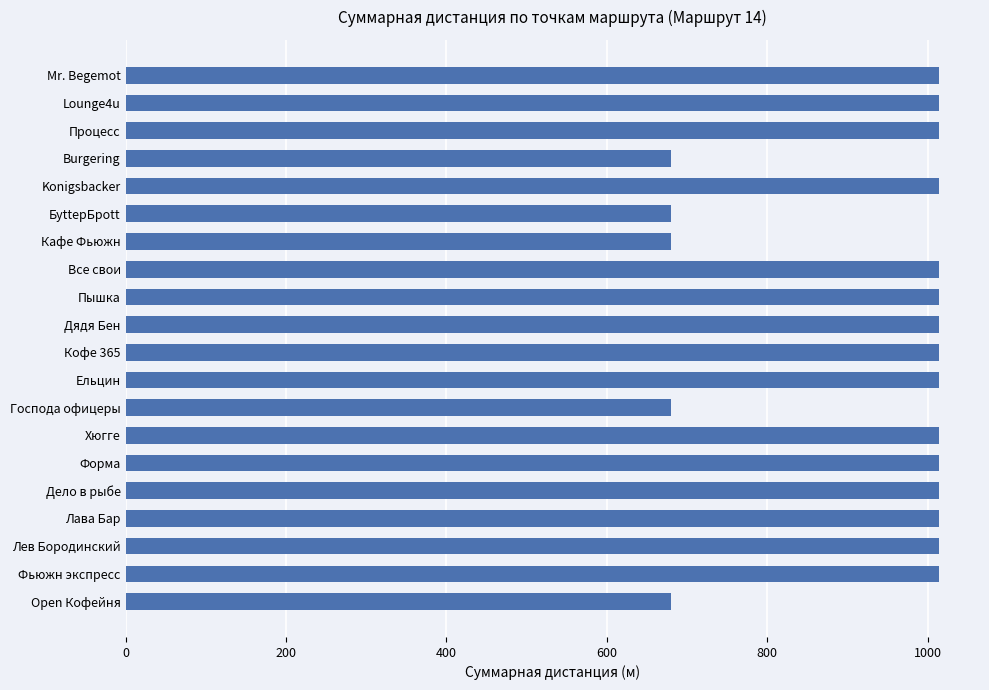

How many data points are less than 1014?

5